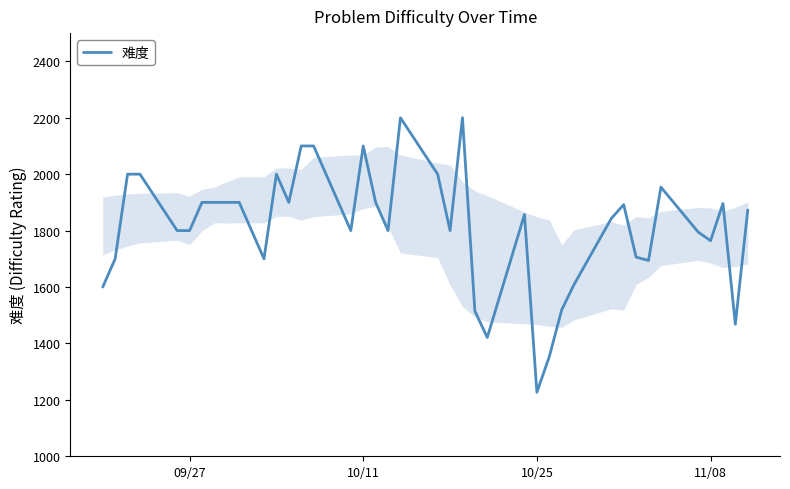

What is the difference between the maximum and minimum values?

973